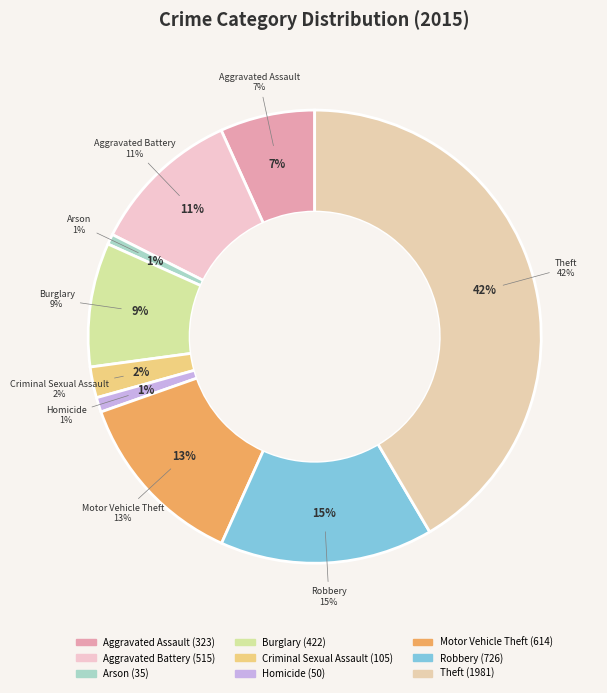

Rank the categories by value from lowest to highest.

Arson, Homicide, Criminal Sexual Assault, Aggravated Assault, Burglary, Aggravated Battery, Motor Vehicle Theft, Robbery, Theft